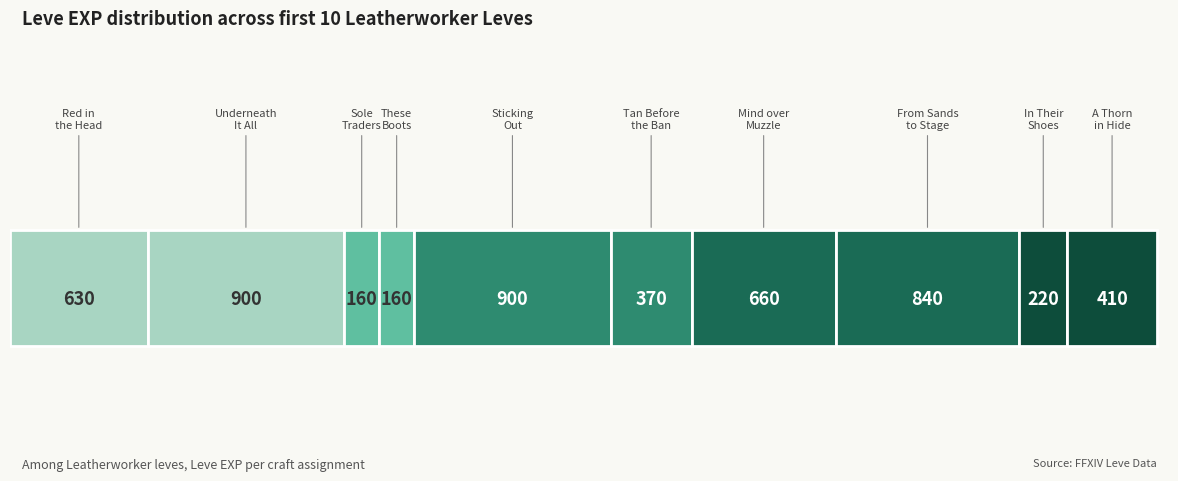

Does the chart contain any negative values?

No